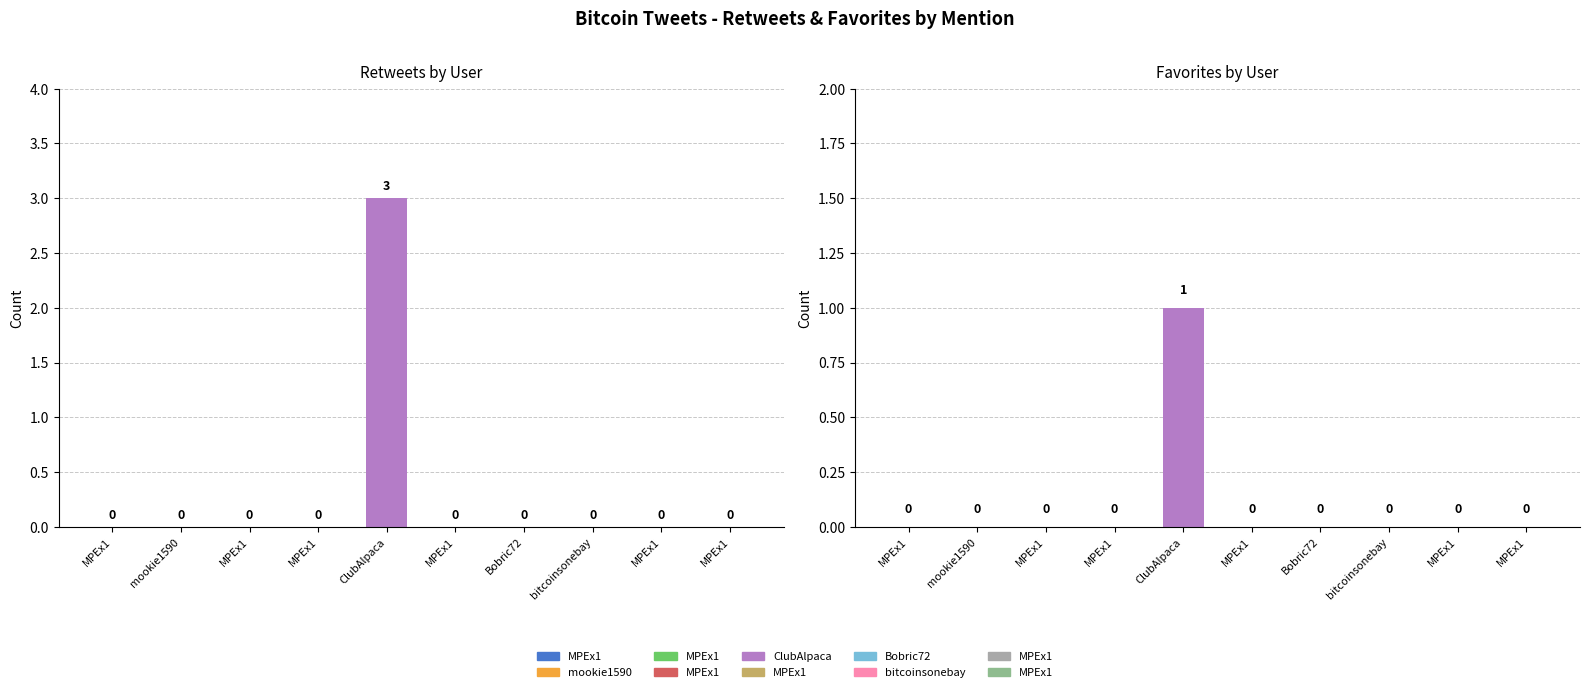

Which category has the highest value across all series?

ClubAlpaca